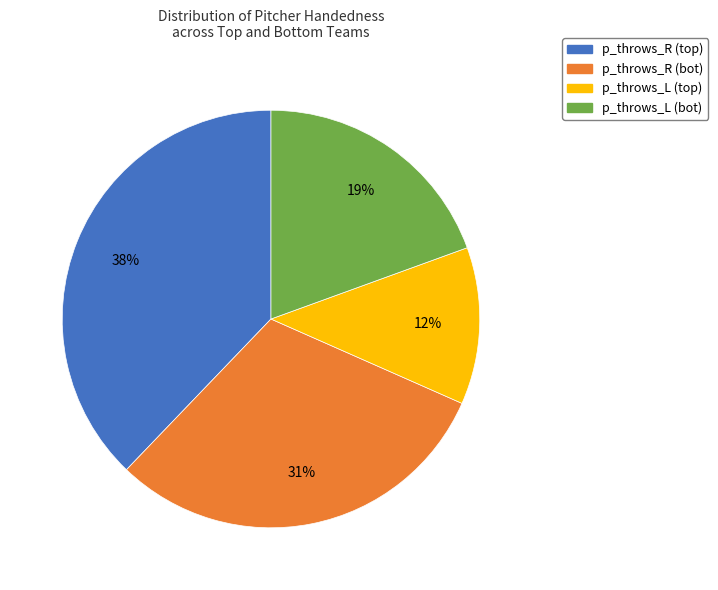

True or false: p_throws_L (bot) accounts for 19% of the total.

True